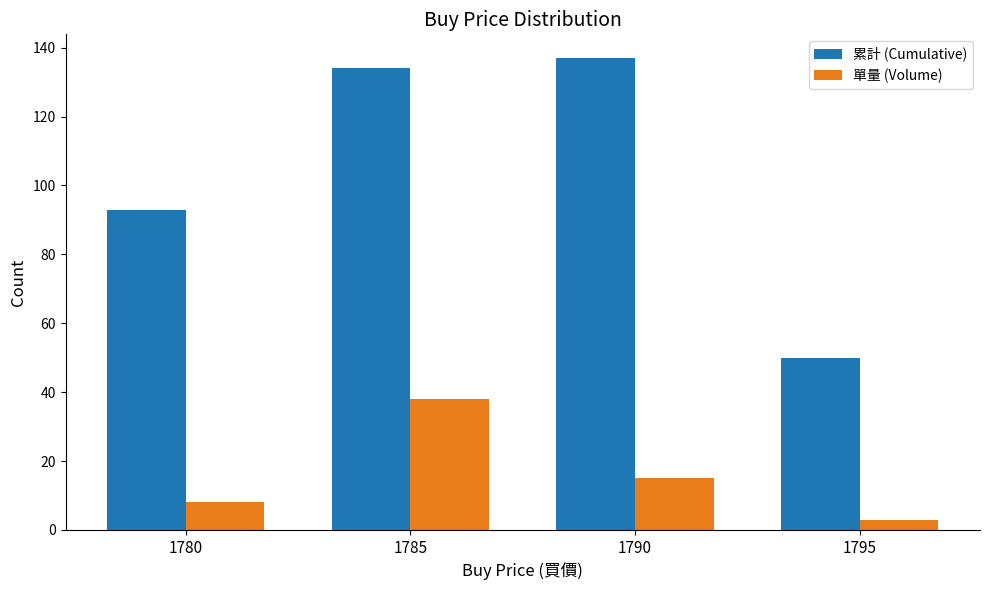

At which category does the chart reach its peak across all series?

1790